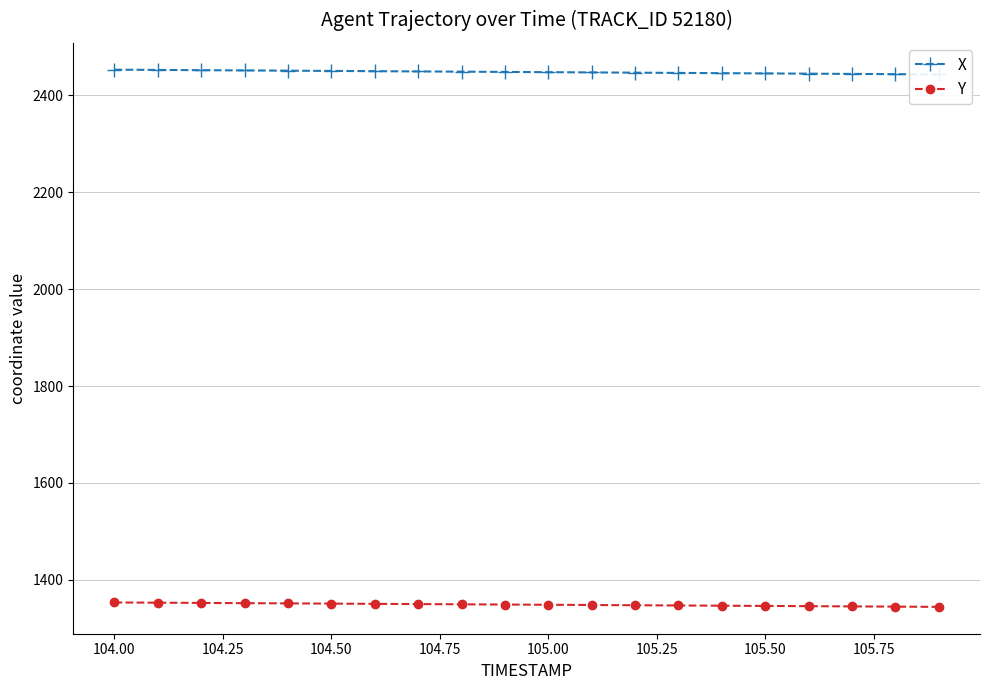

What is the maximum value for X?

2453.0